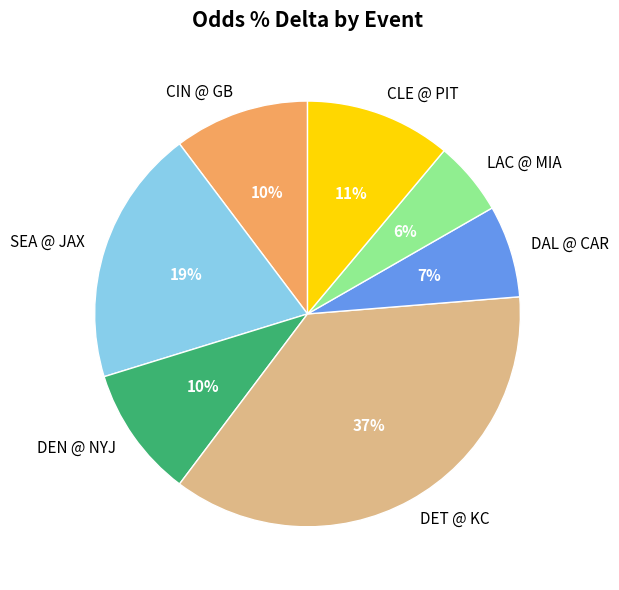

How many segments does this pie chart have?

7